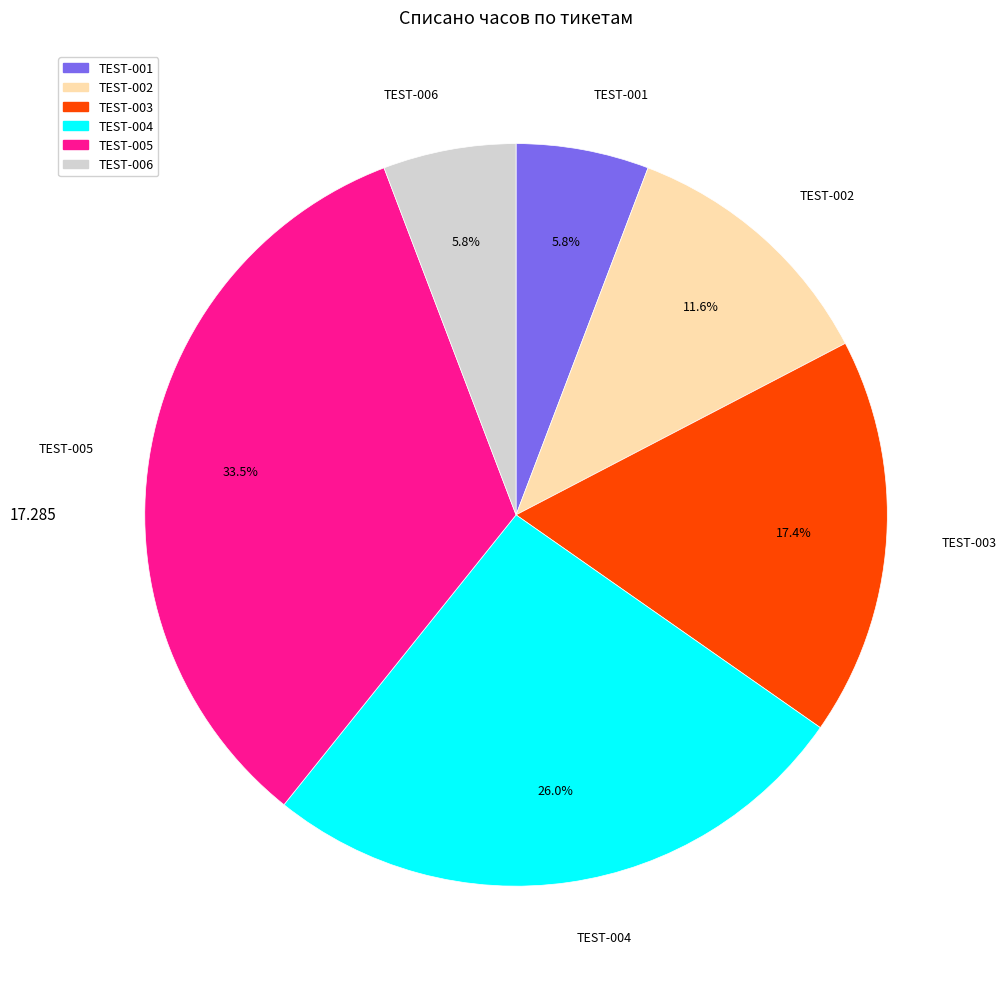

Do TEST-002 and TEST-005 together represent more than half of the pie?

No